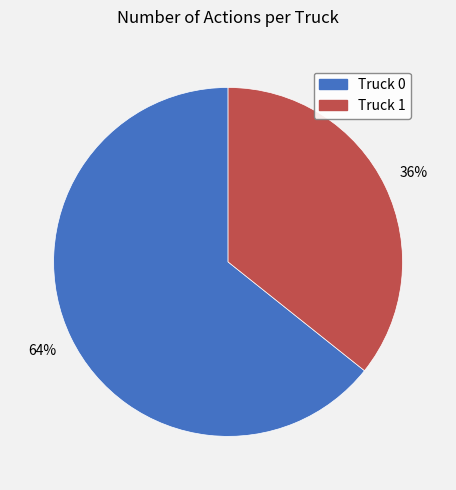

Approximately how many times larger is the value at Truck 0 compared to Truck 1?

1.8